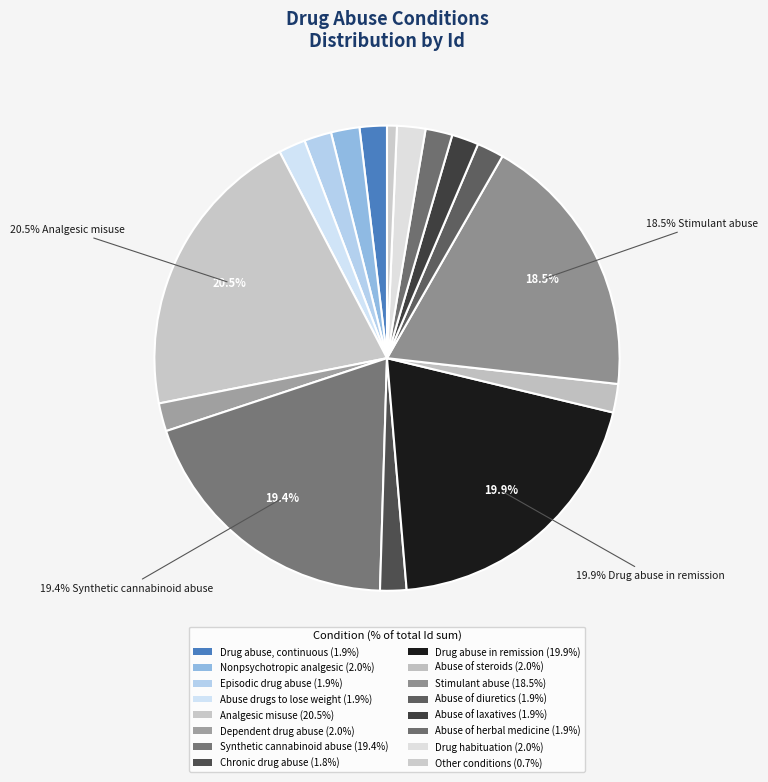

To the nearest percent, what is the average slice percentage?

5%